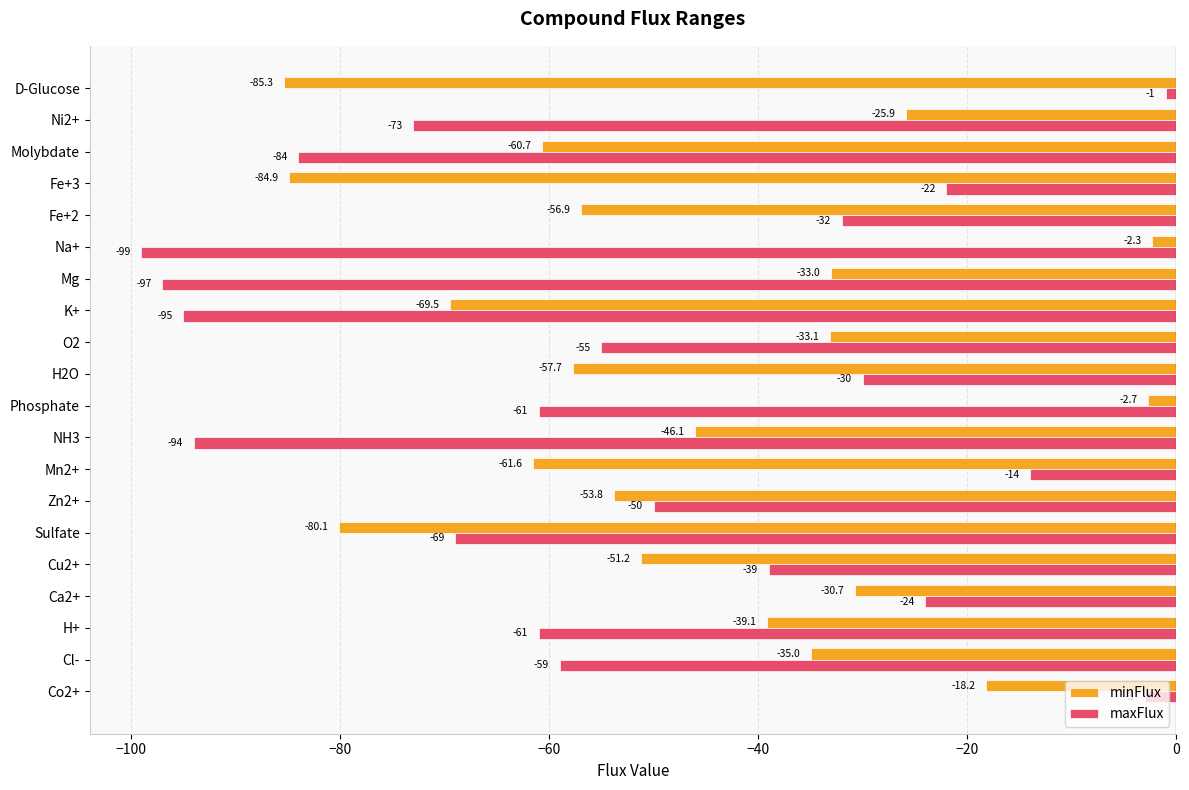

Which series has the widest spread of values?

maxFlux